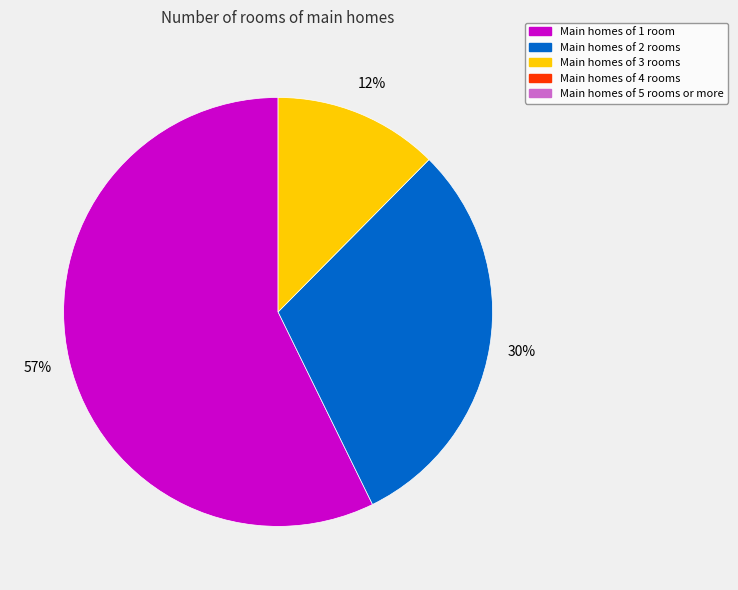

To the nearest percent, what is the difference between the largest and smallest slice percentages?

45%